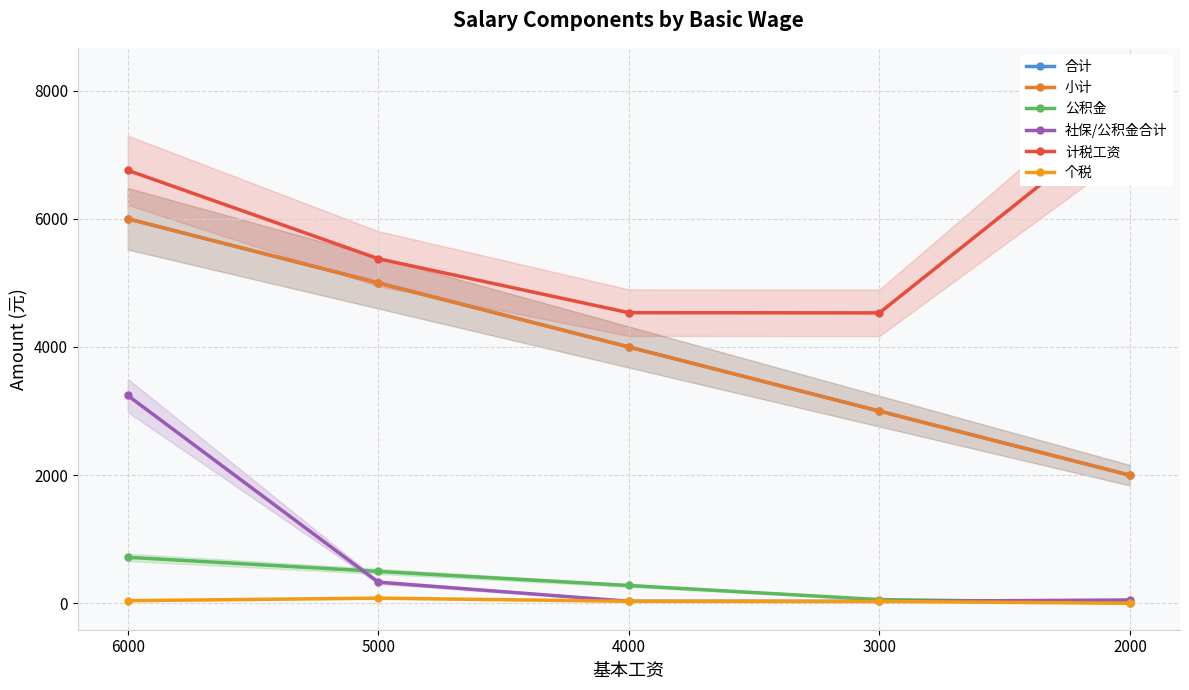

At which label does 公积金 reach its peak?

6000